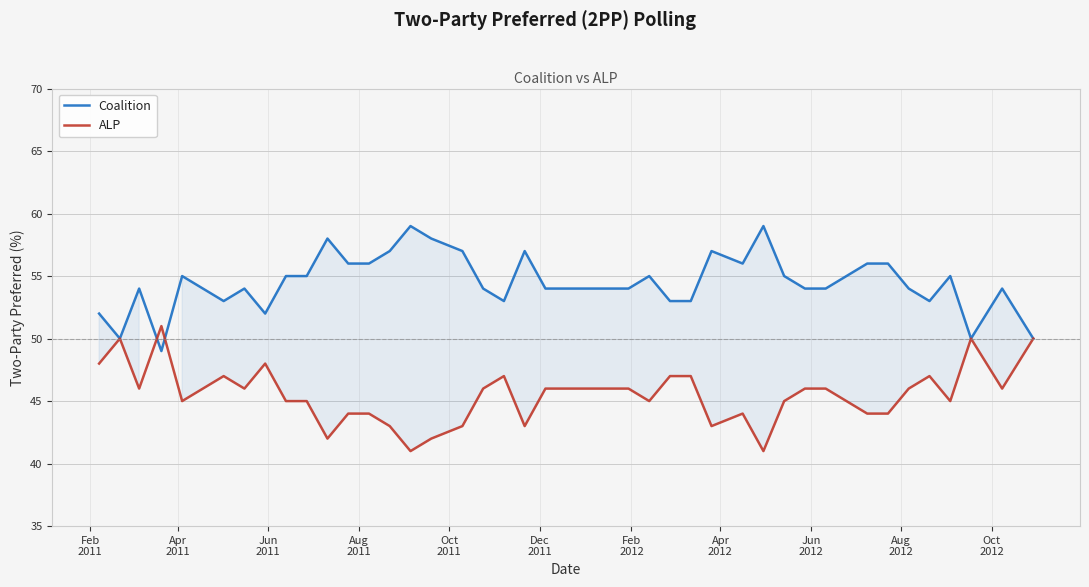

What are all the series names shown in the legend?

Coalition, ALP